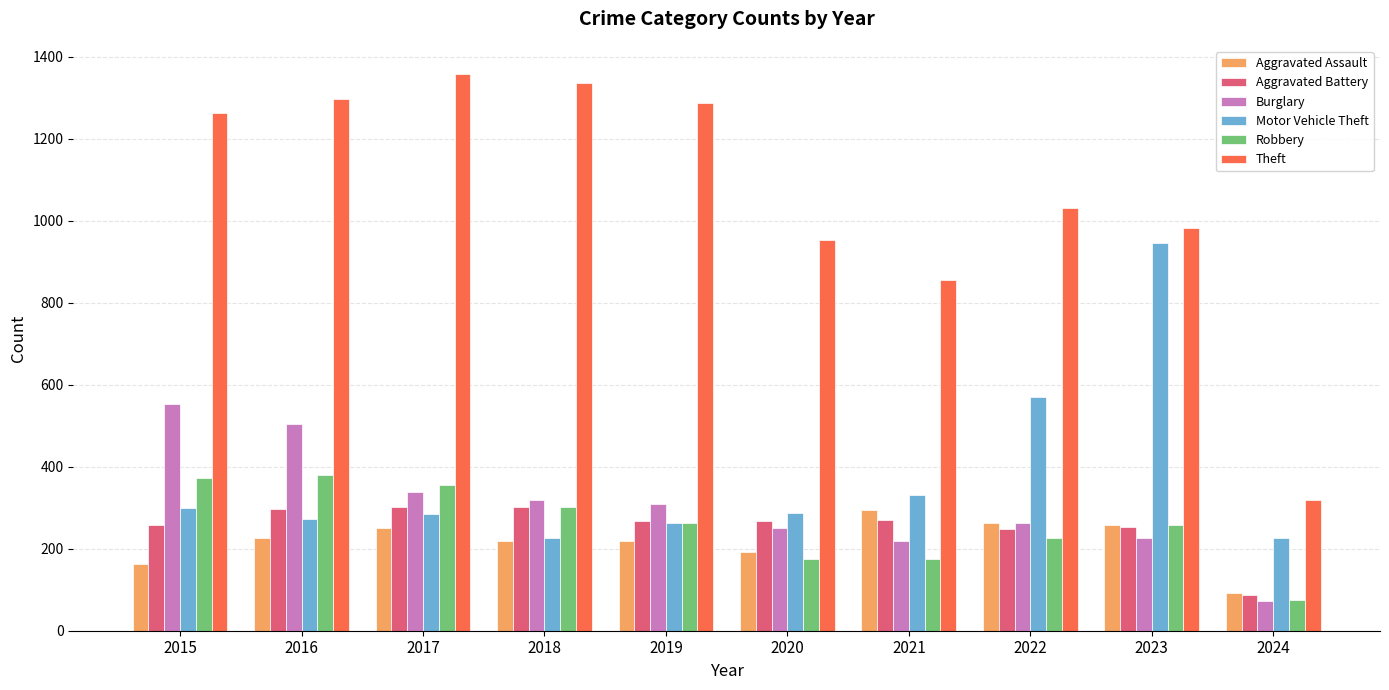

What is the value of the Aggravated Battery bar at the 2nd from the left?

298